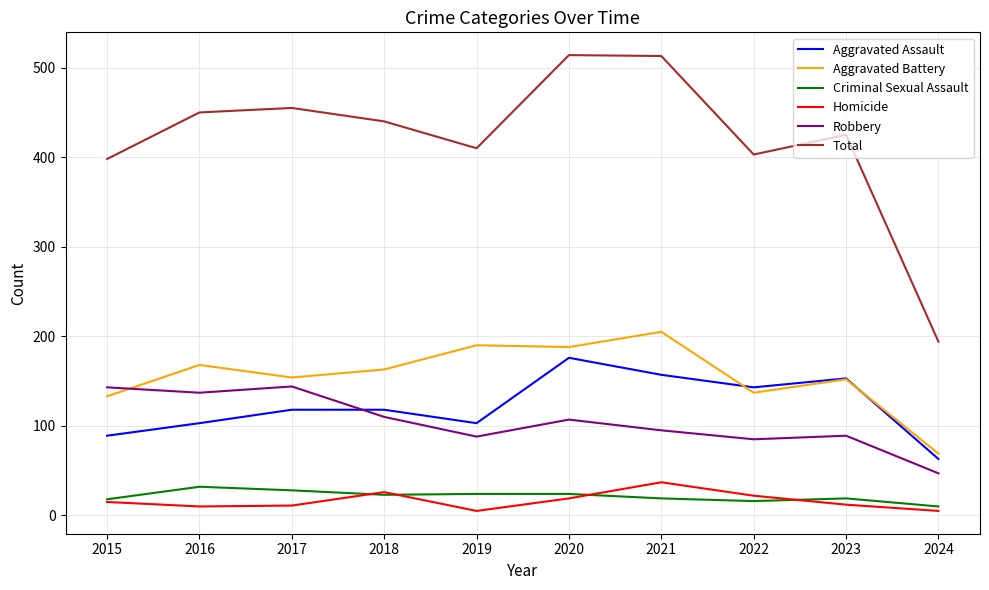

The value of Total at 2024 is 194. True or false?

True